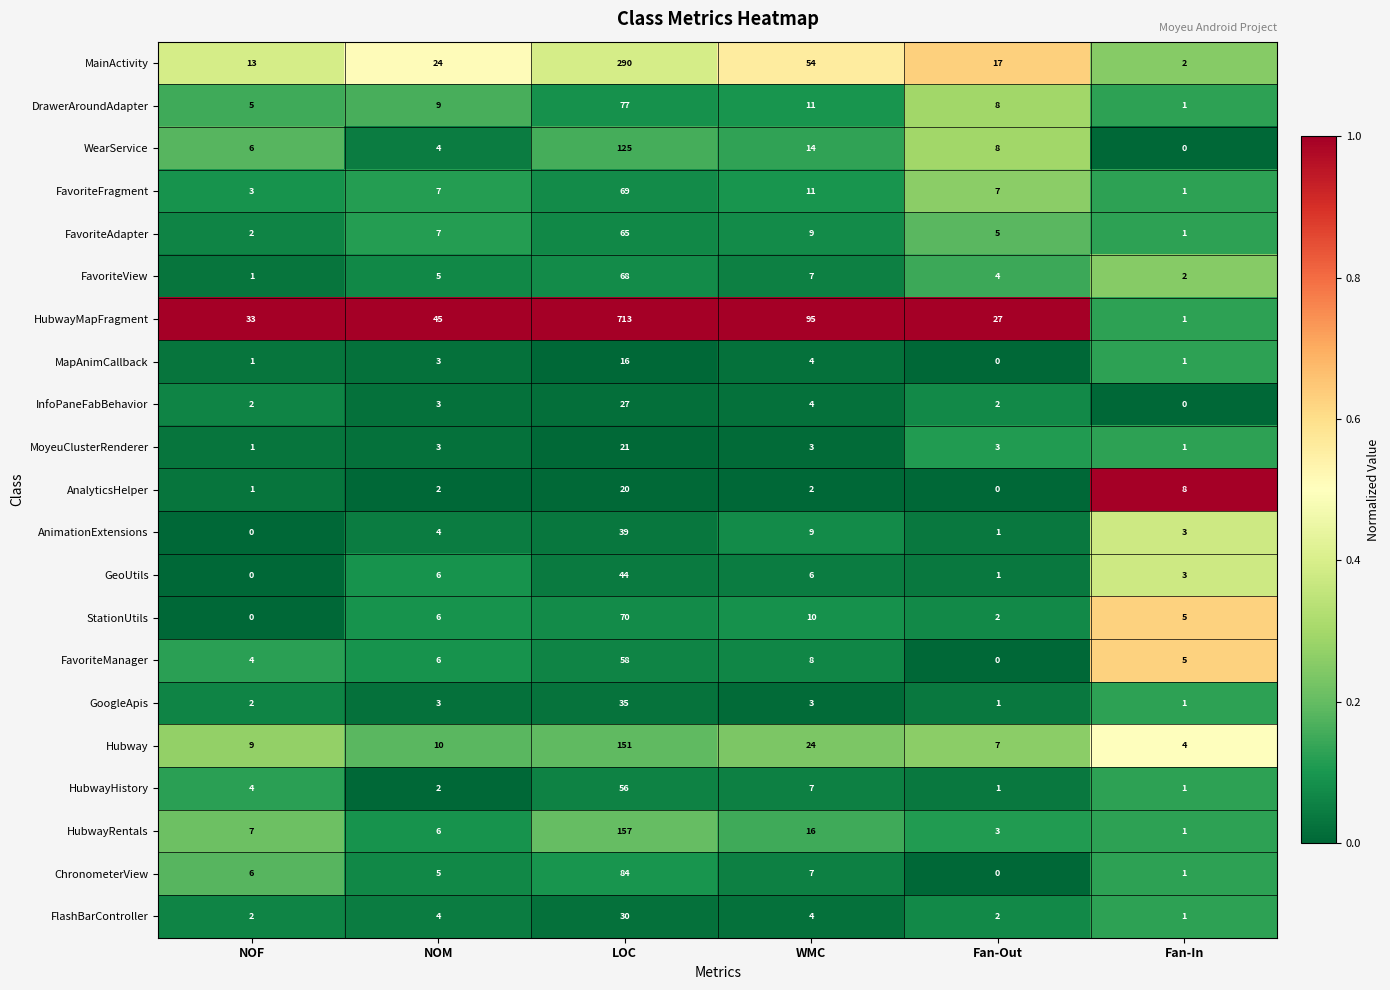

Which series changed the most between NOF and NOM?

HubwayMapFragment